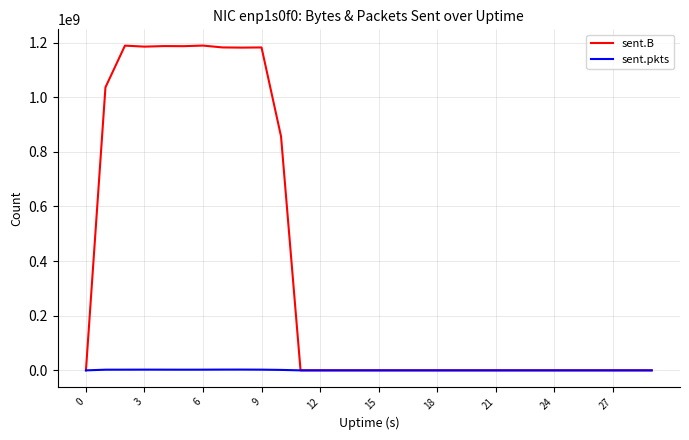

Which series has the largest total across all categories?

sent.B